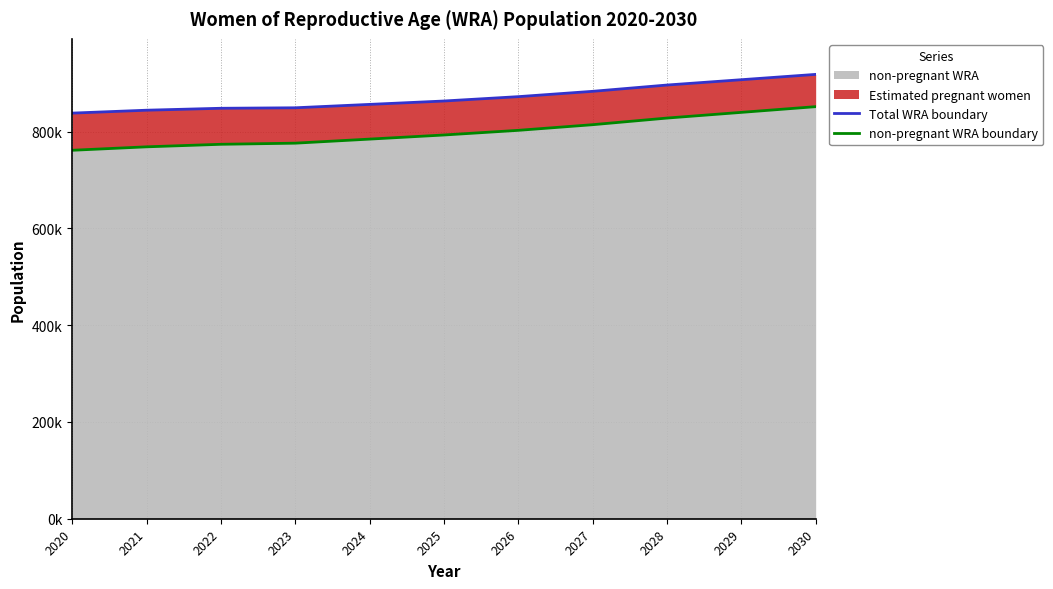

Between 2027 and 2030, which series saw the biggest shift?

non-pregnant WRA boundary